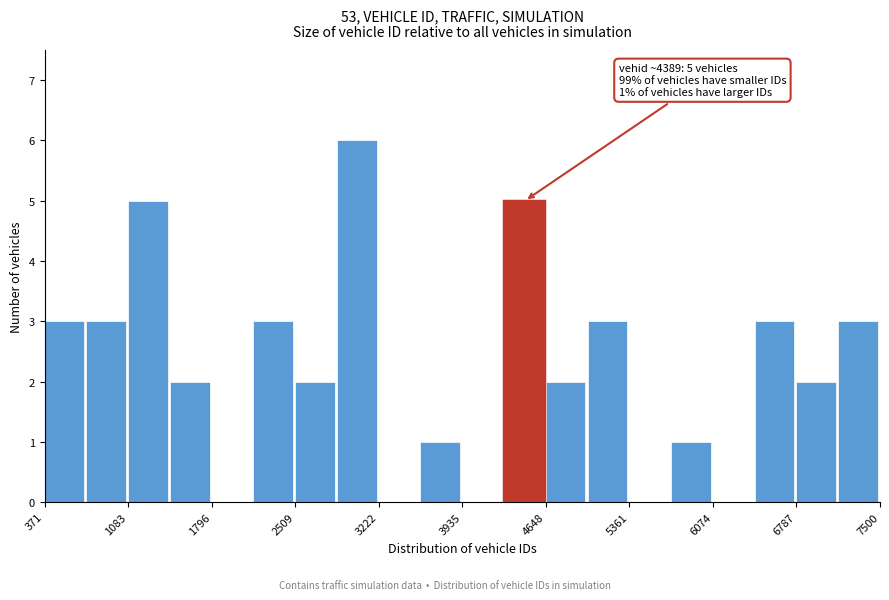

Around what value on the x-axis is the tallest bar? Give the approximate position of its centre, as read against the axis.

3000